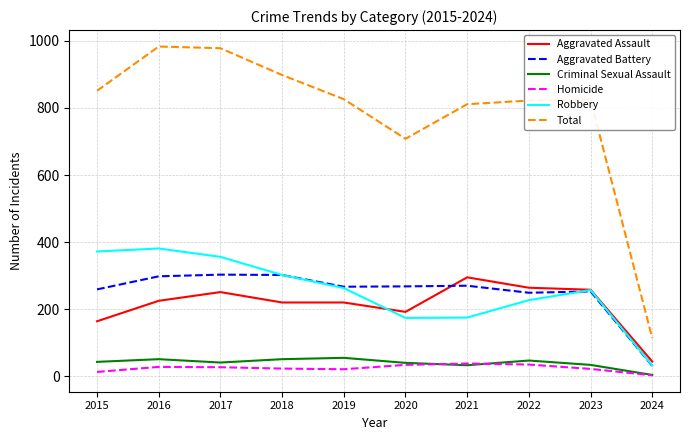

True or false: Total and Aggravated Battery intersect in this chart.

False